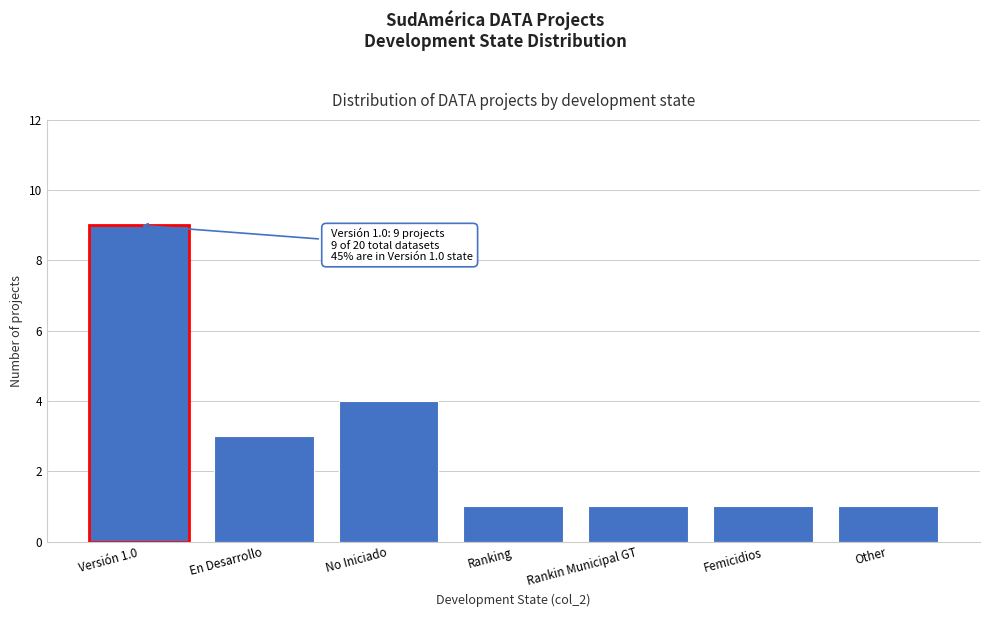

Reading left to right, transcribe all the data shown in this chart.

Versión 1.0=9	En Desarrollo=3	No Iniciado=4	Ranking=1	Rankin Municipal GT=1	Femicidios=1	Other=1